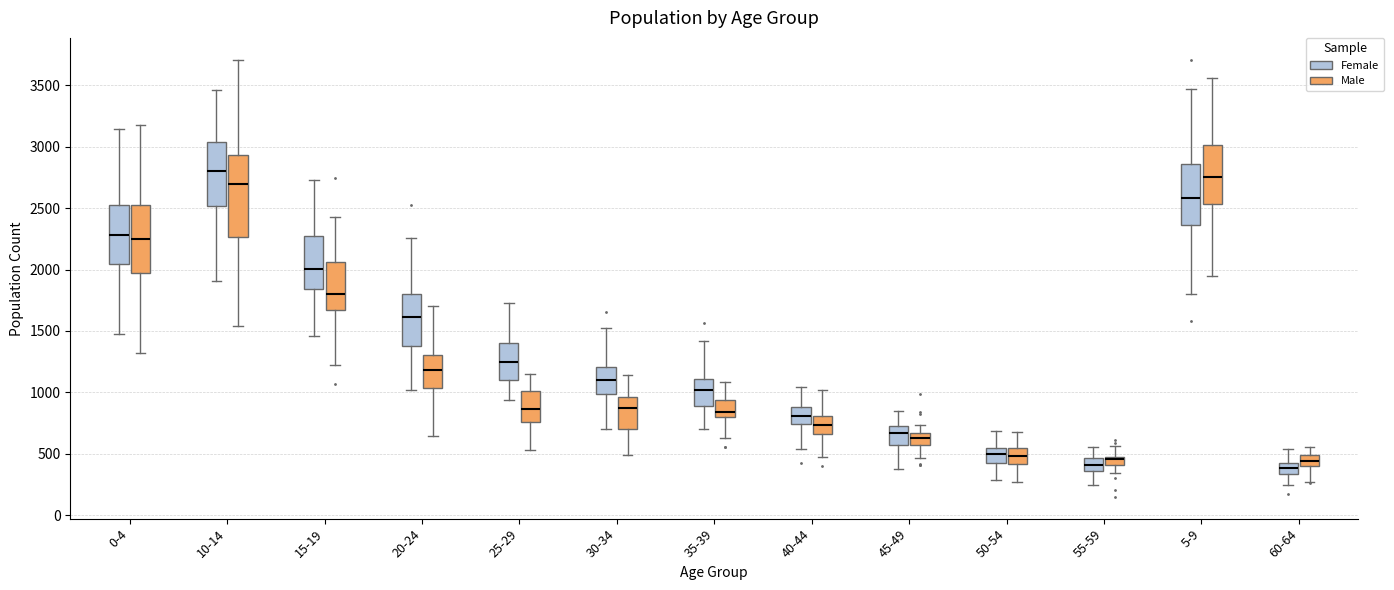

Comparing the boxes themselves (not the whiskers), which one is the tallest?

10-14 (Male)